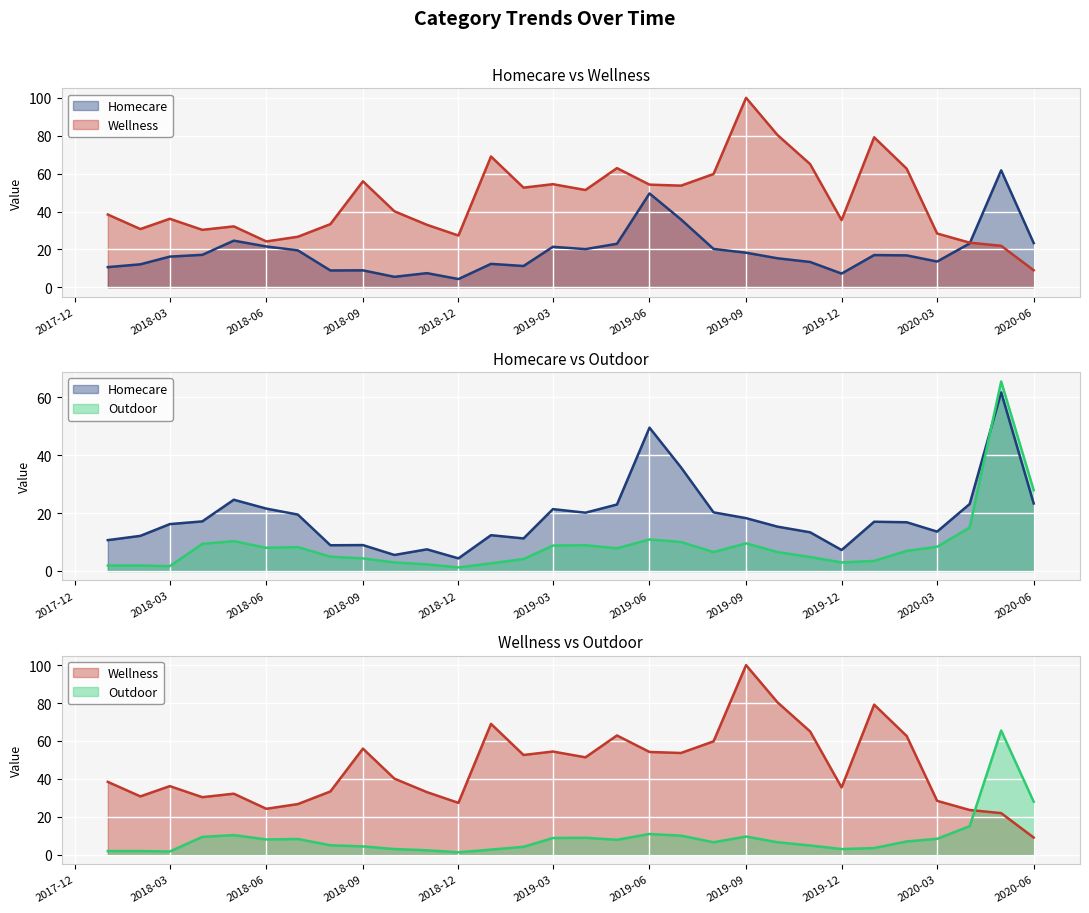

Where is the first local minimum for Outdoor?

2018-03